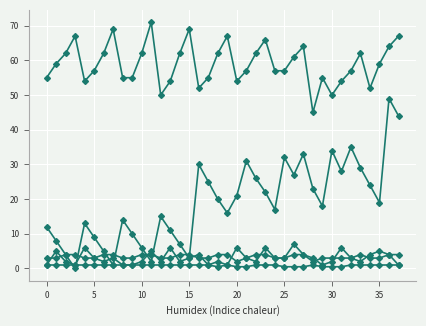

Count the number of data series in this chart.

5